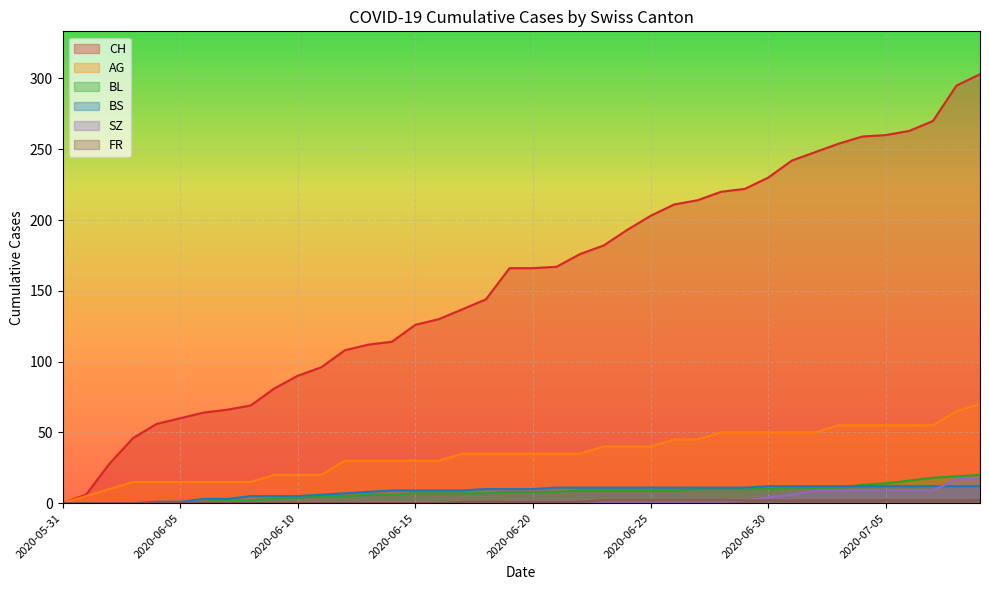

What is the spread (max minus min) of values at 2020-07-03?

252